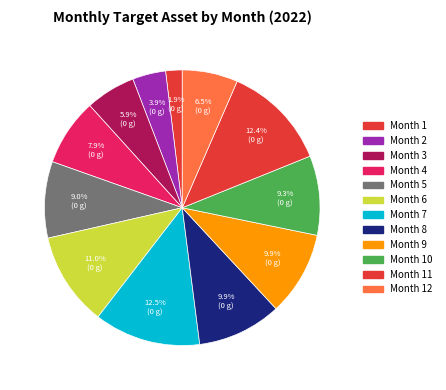

What is the largest slice in the pie chart?

7